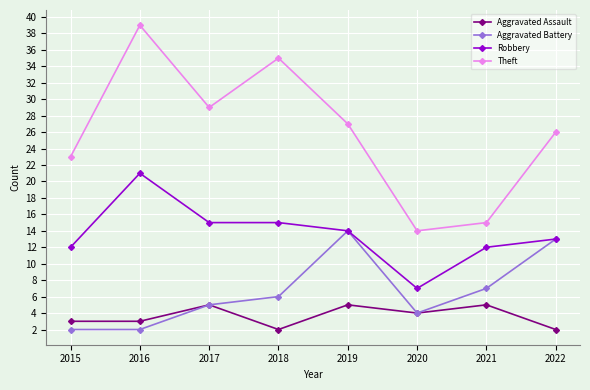

What is the maximum value for Aggravated Battery?

14